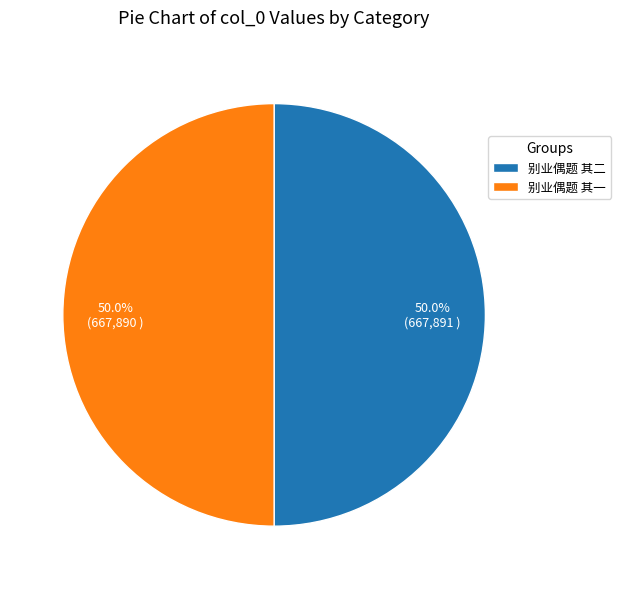

Approximately how many times larger is the value at 别业偶题 其一 compared to 别业偶题 其二?

1.0